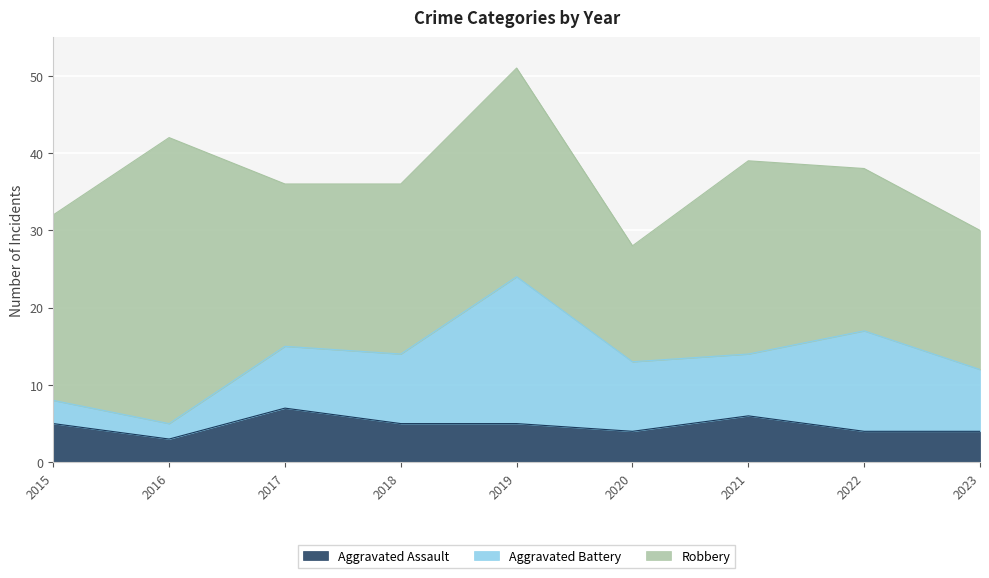

What is the sum of the Robbery values at 2023 and 2015?

42